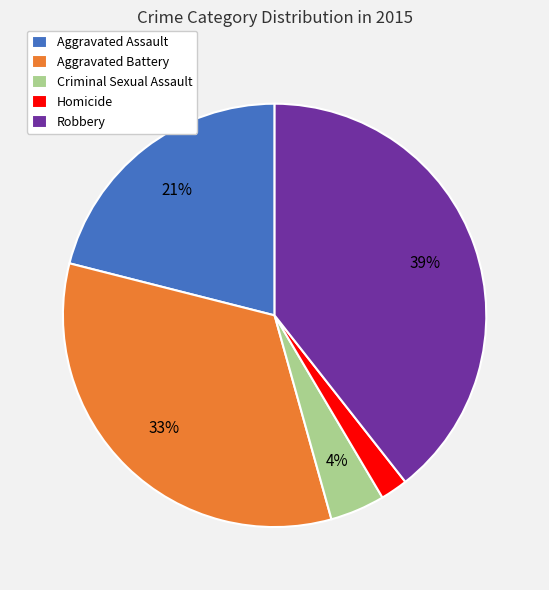

To the nearest percent, what portion does Aggravated Assault represent?

21%